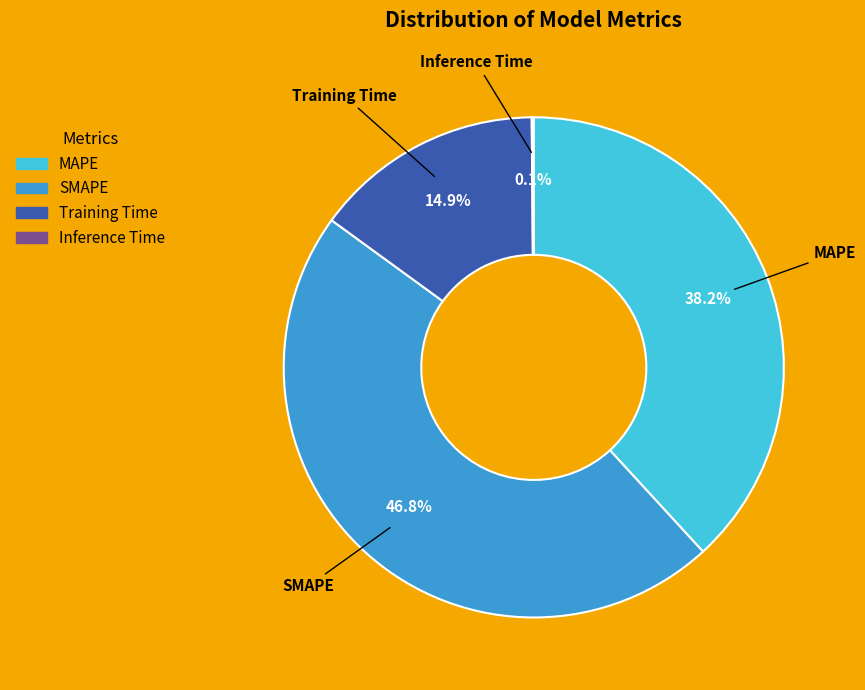

Combined, do Training Time and SMAPE account for over 50%?

Yes